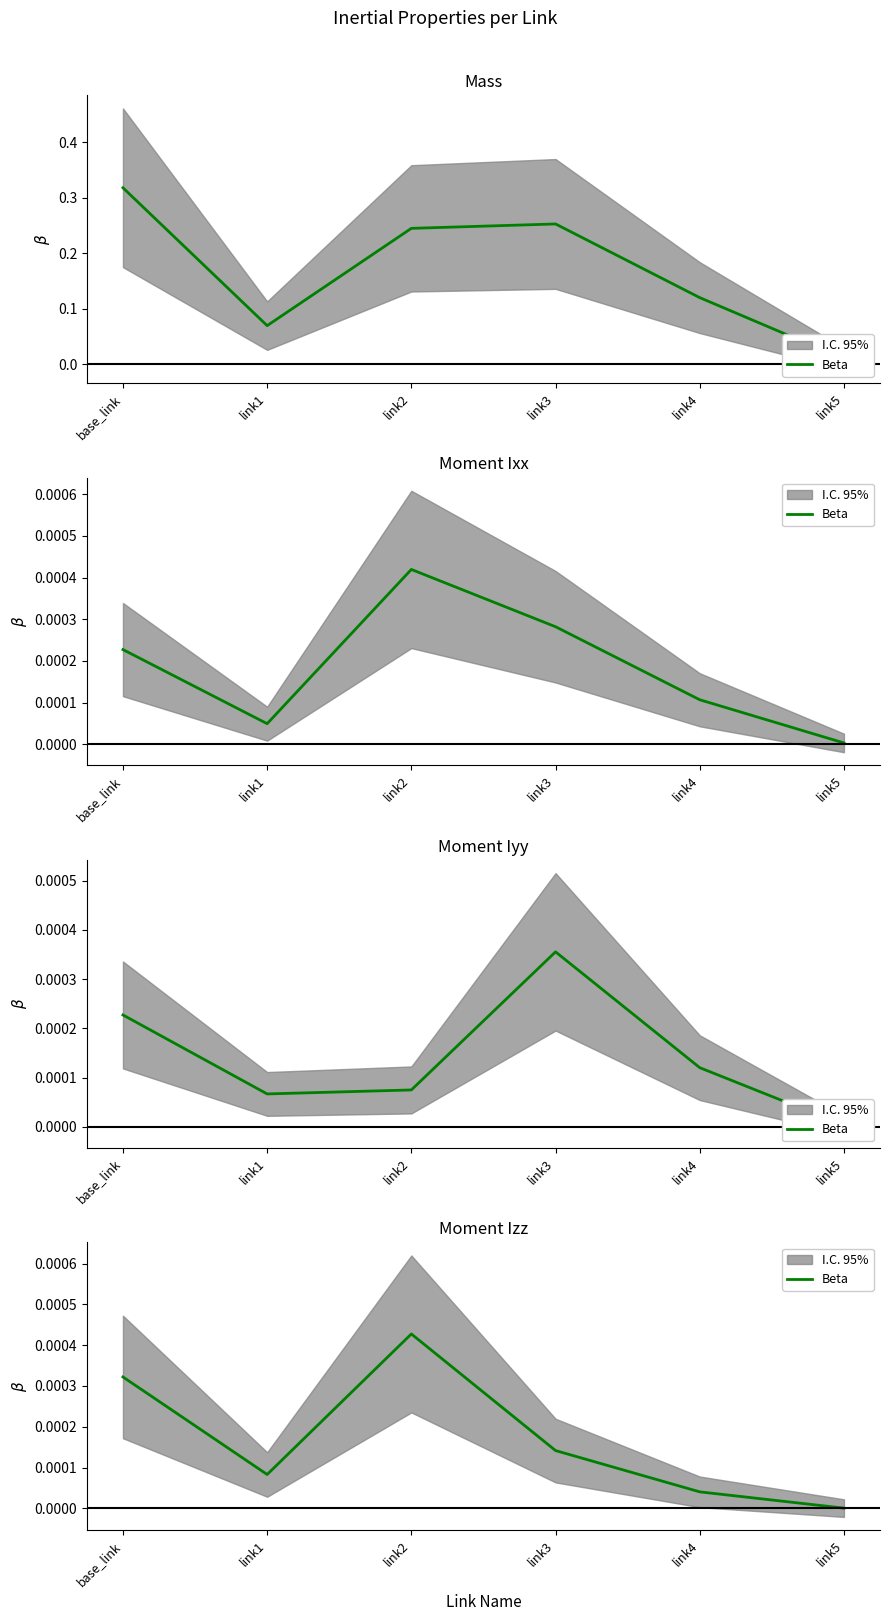

At which category does the chart reach its minimum across all series?

link5